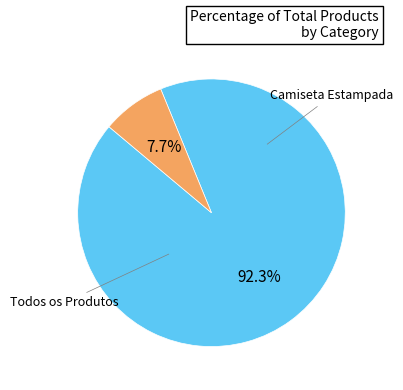

Is there a majority slice in this chart?

Yes